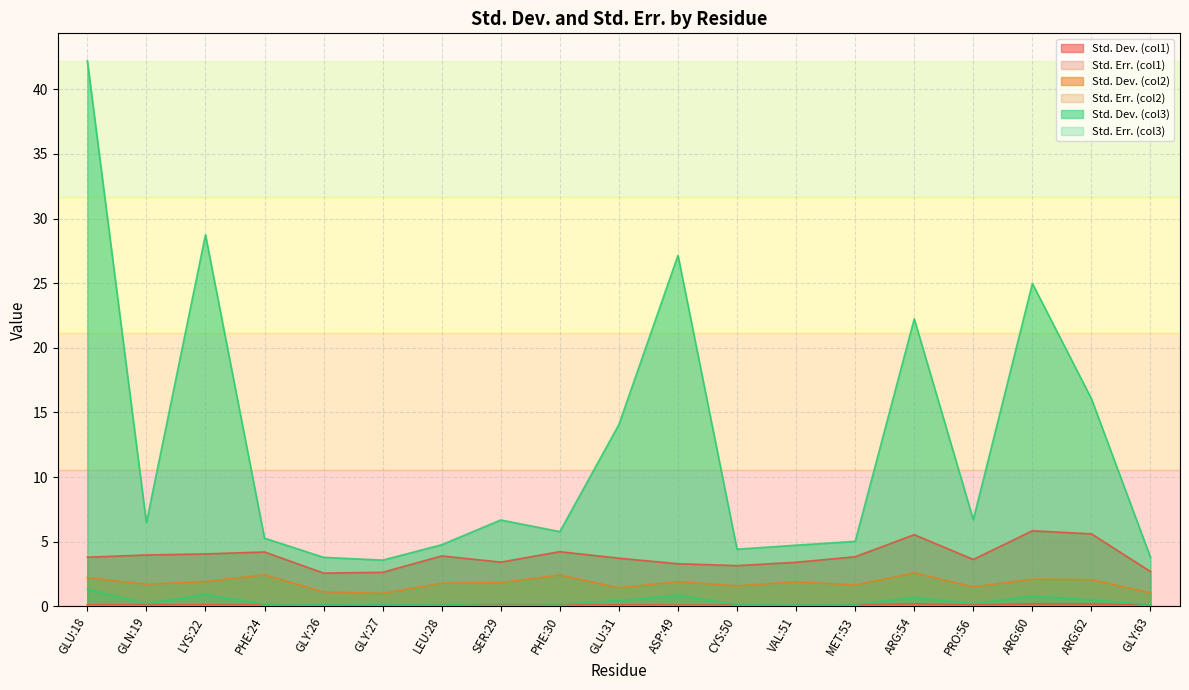

Reading left to right, extract all data points from this chart.

Std. Dev. (col1): GLU:18=3.8	GLN:19=4.0	LYS:22=4.1	PHE:24=4.2	GLY:26=2.6	GLY:27=2.6	LEU:28=3.9	SER:29=3.4	PHE:30=4.2	GLU:31=3.7	ASP:49=3.3	CYS:50=3.2	VAL:51=3.4	MET:53=3.8	ARG:54=5.5	PRO:56=3.6	ARG:60=5.8	ARG:62=5.6	GLY:63=2.7
Std. Err. (col1): GLU:18=0.1	GLN:19=0.1	LYS:22=0.1	PHE:24=0.1	GLY:26=0.1	GLY:27=0.1	LEU:28=0.1	SER:29=0.1	PHE:30=0.1	GLU:31=0.1	ASP:49=0.1	CYS:50=0.1	VAL:51=0.1	MET:53=0.1	ARG:54=0.2	PRO:56=0.1	ARG:60=0.2	ARG:62=0.2	GLY:63=0.1
Std. Dev. (col2): GLU:18=2.2	GLN:19=1.7	LYS:22=1.9	PHE:24=2.4	GLY:26=1.1	GLY:27=1.0	LEU:28=1.8	SER:29=1.8	PHE:30=2.4	GLU:31=1.4	ASP:49=1.9	CYS:50=1.6	VAL:51=1.9	MET:53=1.7	ARG:54=2.6	PRO:56=1.5	ARG:60=2.1	ARG:62=2.1	GLY:63=1.0
Std. Err. (col2): GLU:18=0.1	GLN:19=0.1	LYS:22=0.1	PHE:24=0.1	GLY:26=0.0	GLY:27=0.0	LEU:28=0.1	SER:29=0.1	PHE:30=0.1	GLU:31=0.0	ASP:49=0.1	CYS:50=0.1	VAL:51=0.1	MET:53=0.1	ARG:54=0.1	PRO:56=0.0	ARG:60=0.1	ARG:62=0.1	GLY:63=0.0
Std. Dev. (col3): GLU:18=1.3	GLN:19=0.2	LYS:22=0.9	PHE:24=0.2	GLY:26=0.1	GLY:27=0.1	LEU:28=0.2	SER:29=0.2	PHE:30=0.2	GLU:31=0.4	ASP:49=0.9	CYS:50=0.1	VAL:51=0.1	MET:53=0.2	ARG:54=0.7	PRO:56=0.2	ARG:60=0.8	ARG:62=0.5	GLY:63=0.1
Std. Err. (col3): GLU:18=42.2	GLN:19=6.5	LYS:22=28.7	PHE:24=5.3	GLY:26=3.8	GLY:27=3.6	LEU:28=4.8	SER:29=6.7	PHE:30=5.8	GLU:31=14.1	ASP:49=27.2	CYS:50=4.4	VAL:51=4.7	MET:53=5.0	ARG:54=22.2	PRO:56=6.7	ARG:60=25.0	ARG:62=16.1	GLY:63=3.8